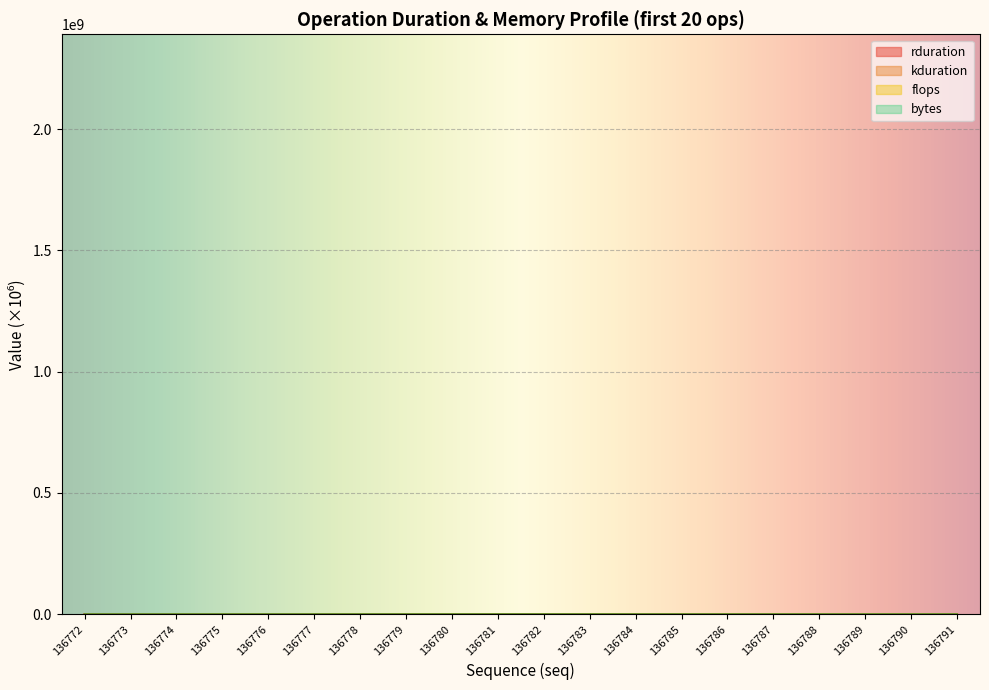

What is the value of the kduration point at the 8th from the left?

48.6